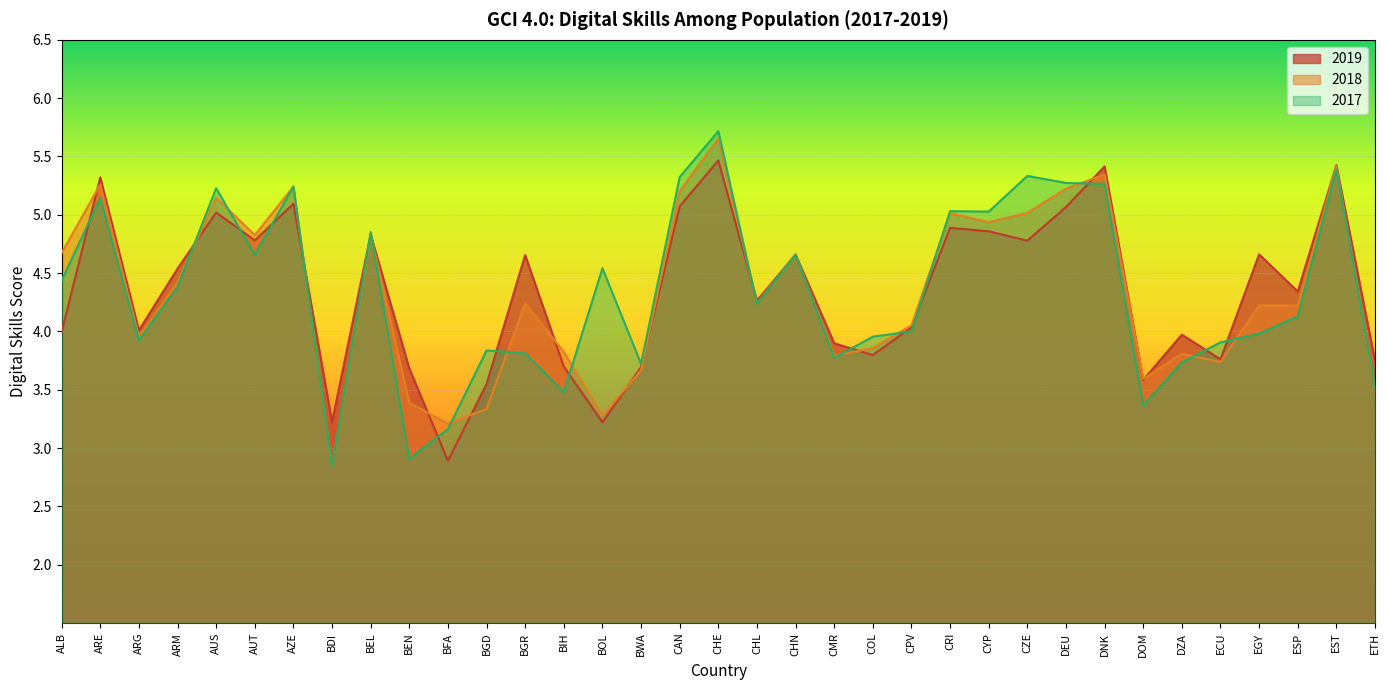

True or false: 2018 and 2017 cross at least once.

True